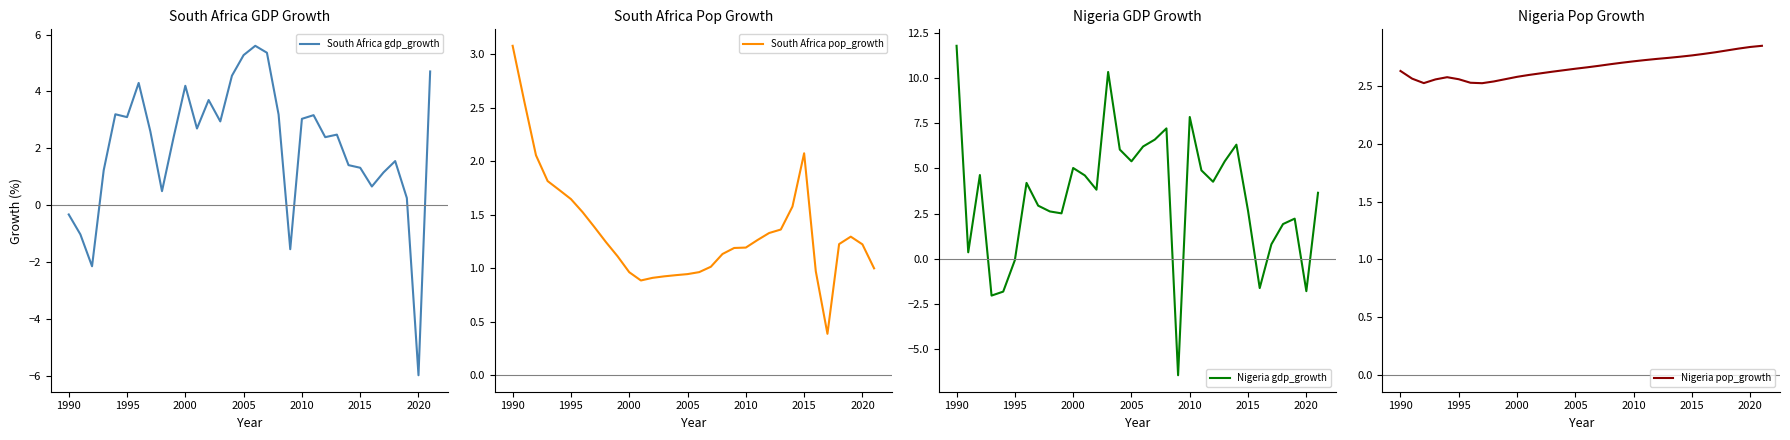

Rank the series at 2020 from highest to lowest value.

Nigeria pop_growth, South Africa pop_growth, Nigeria gdp_growth, South Africa gdp_growth